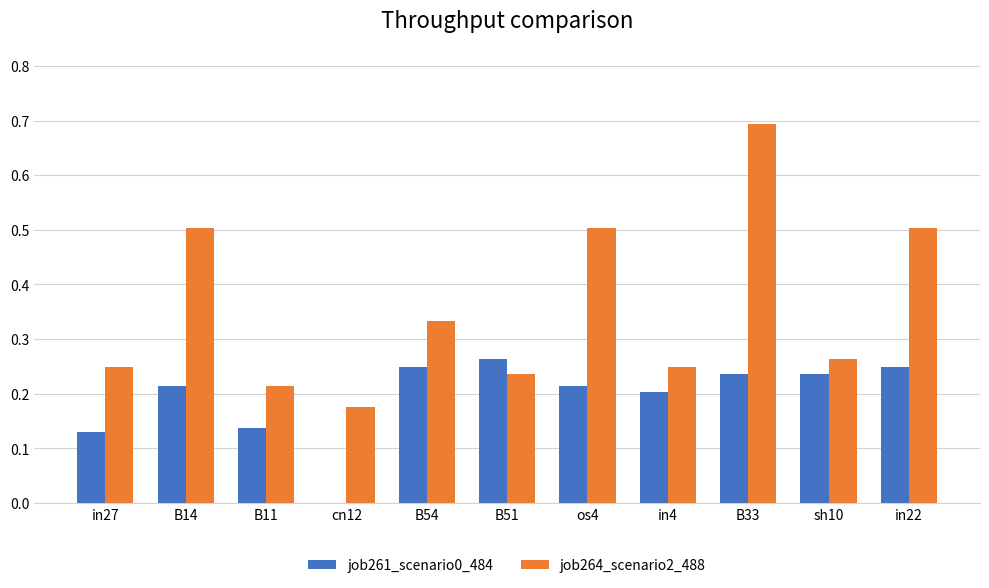

What is the maximum value for job264_scenario2_488?

0.7